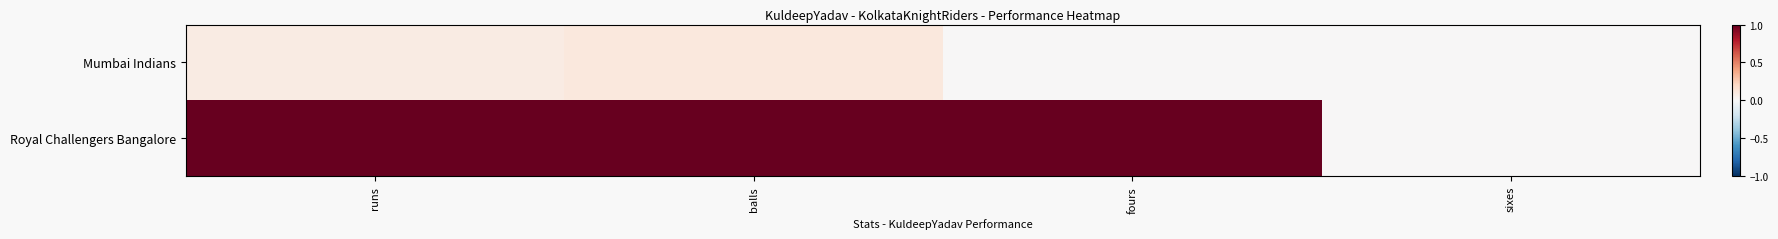

Which series has the largest total across all categories?

Royal Challengers Bangalore